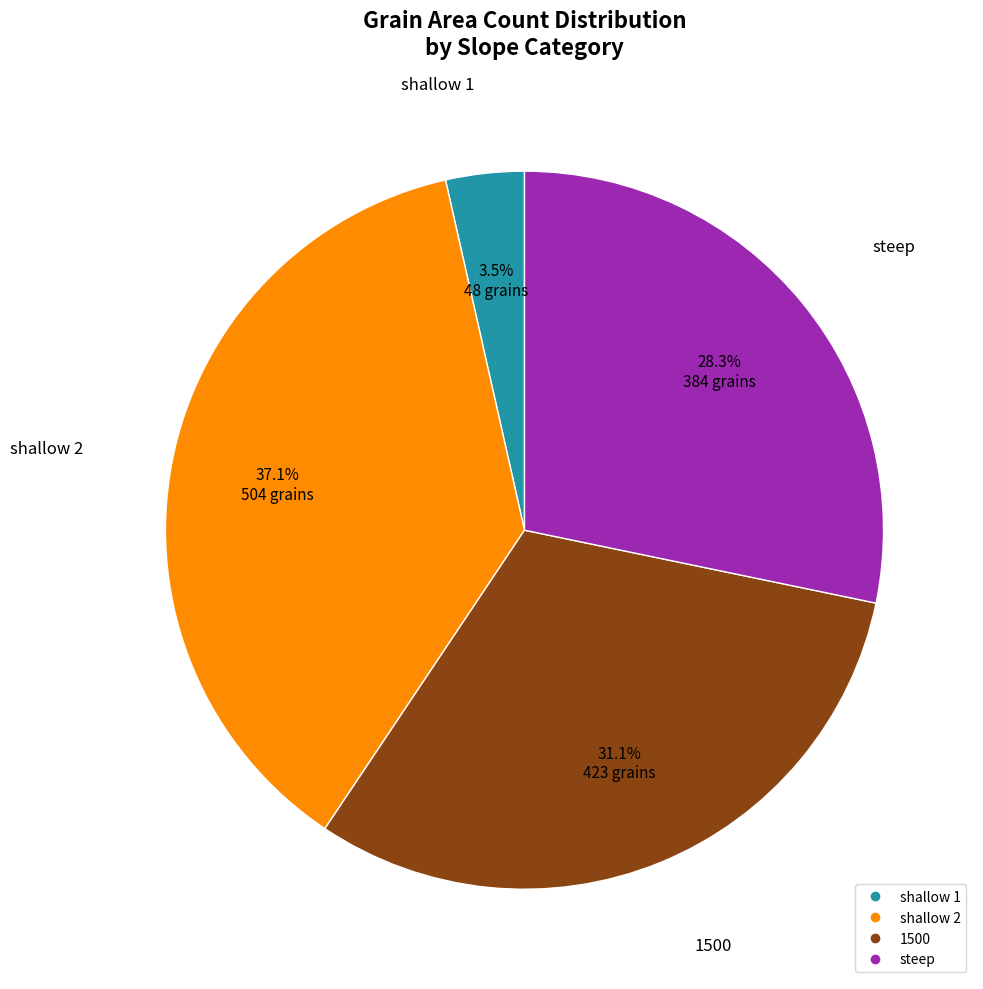

Is steep the majority of the pie?

No